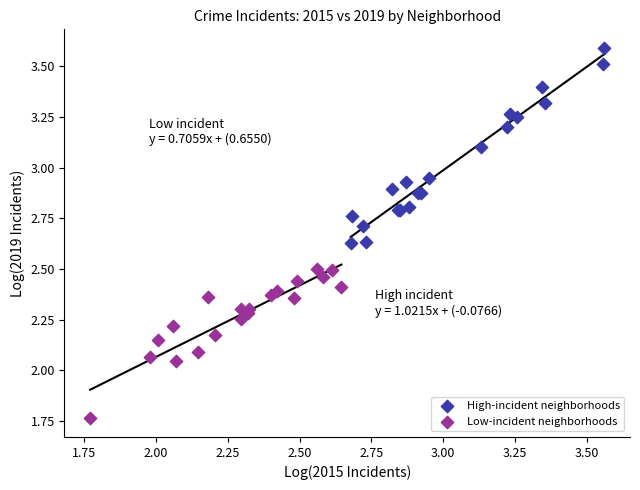

Which series reaches the maximum Y coordinate?

High-incident neighborhoods